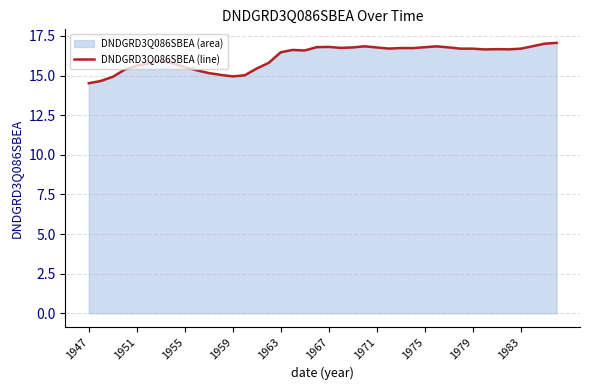

What is the maximum value shown in the chart?

17.1